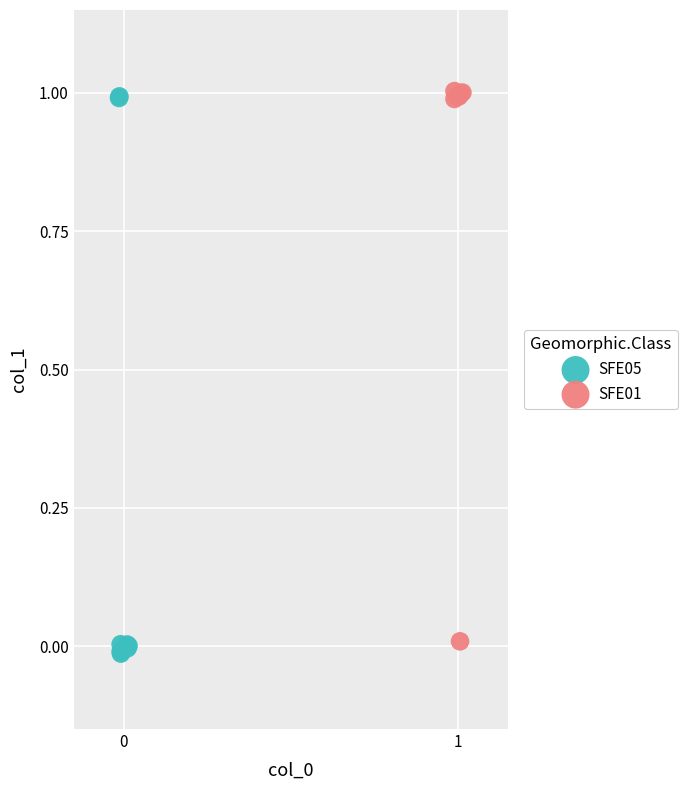

Which series has the widest spread of Y values?

SFE05